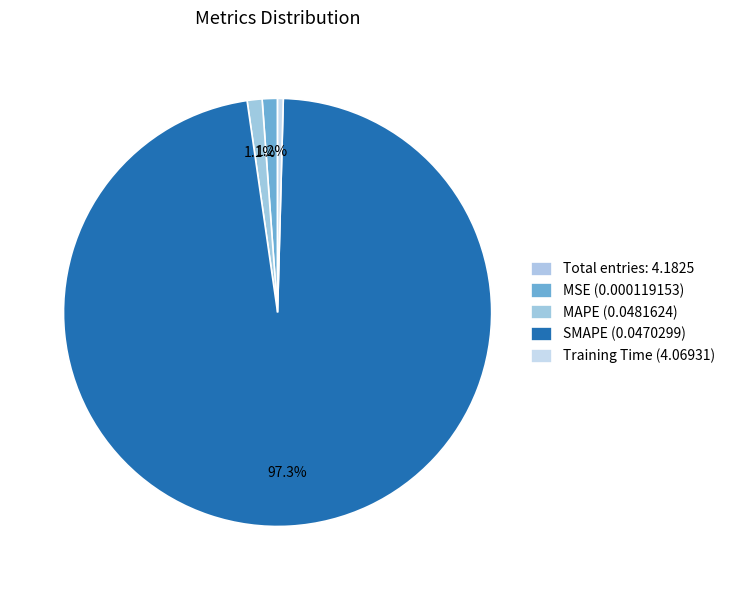

Which slice is the smallest?

MSE